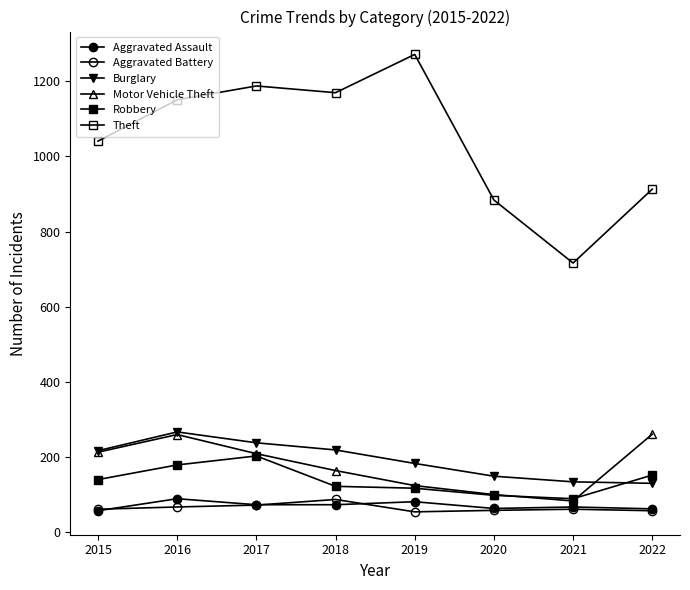

How many lines are shown in the chart?

6